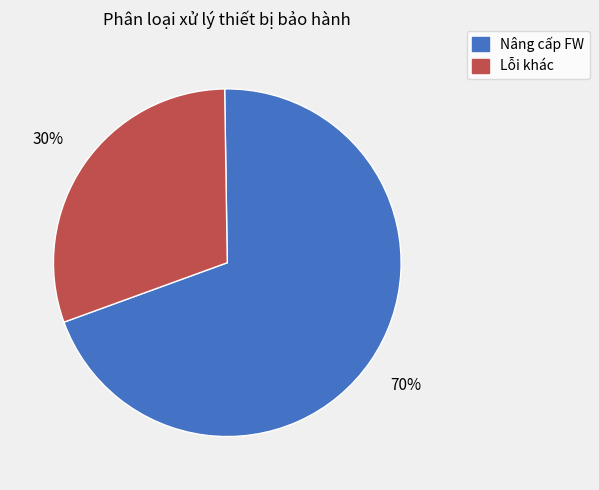

Is there a majority slice in this chart?

Yes